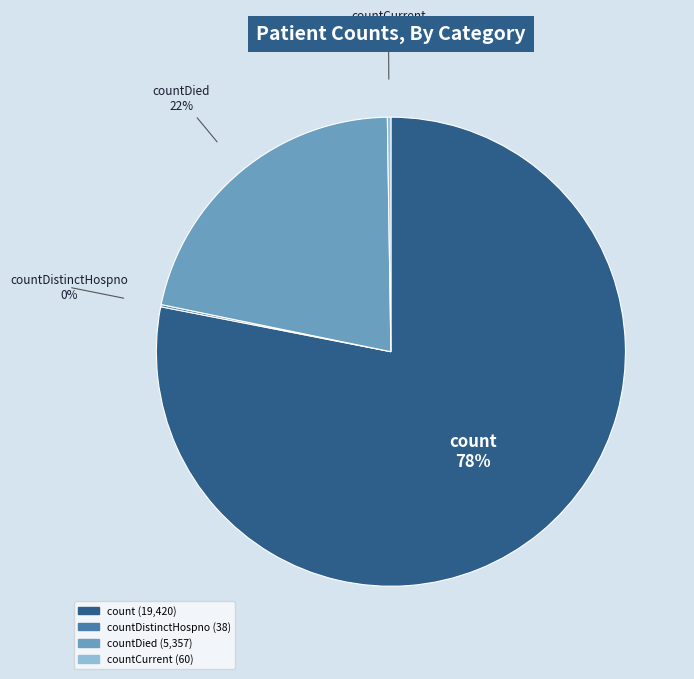

To the nearest percent, what is the difference between the largest and smallest slice percentages?

78%